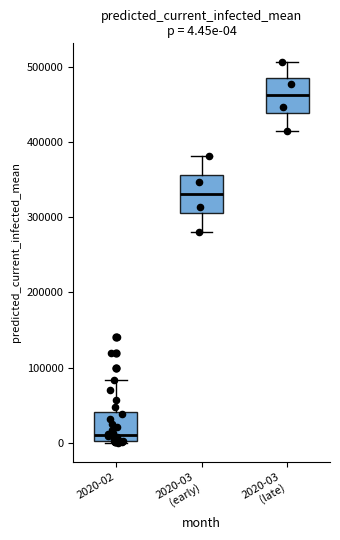

Which box has the lowest median line?

2020-02